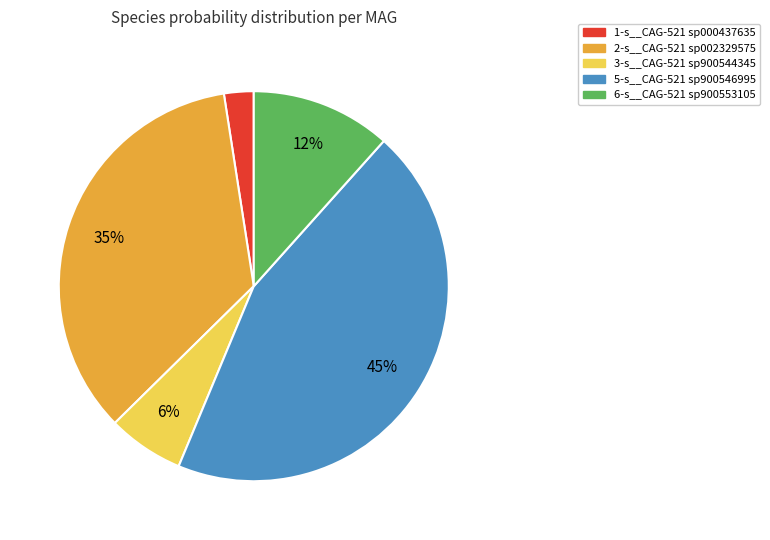

To the nearest percent, what percentage of the pie is 6-s__CAG-521 sp900553105?

12%